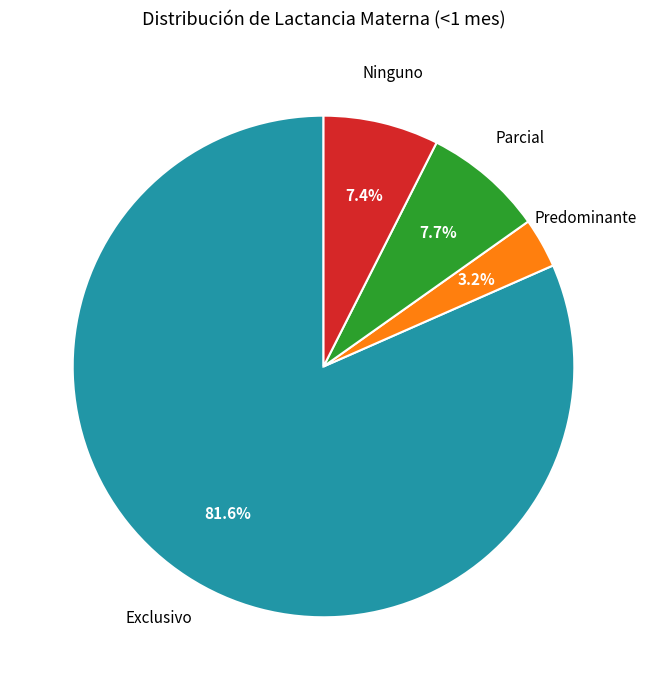

Is there a majority slice in this chart?

Yes